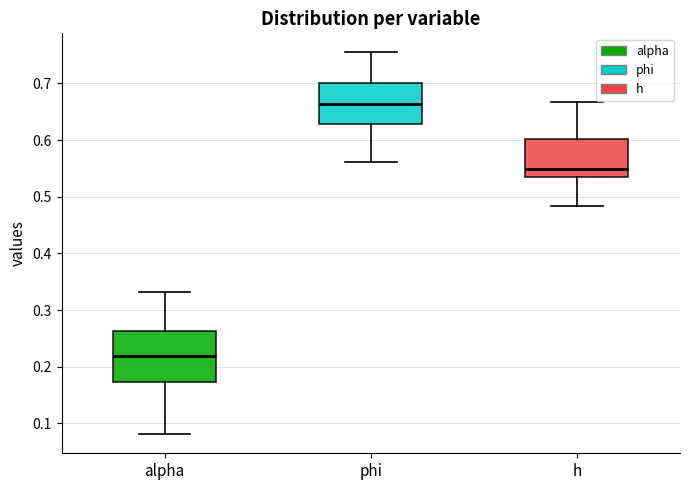

Which box's median line is the lowest?

alpha